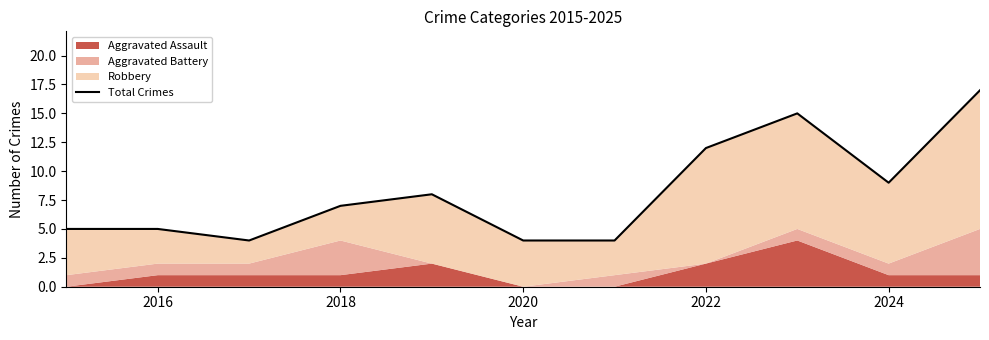

Reading right to left, list all the values displayed in this chart.

17	9	15	12	4	4	8	7	4	5	5